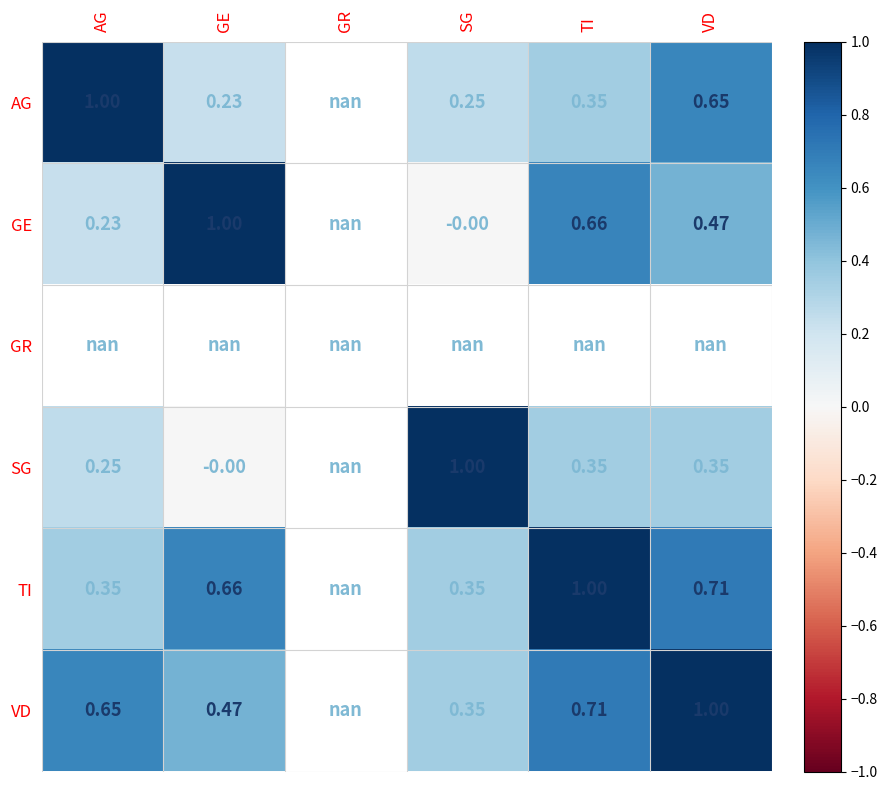

How many values in the GE series exceed 0?

4